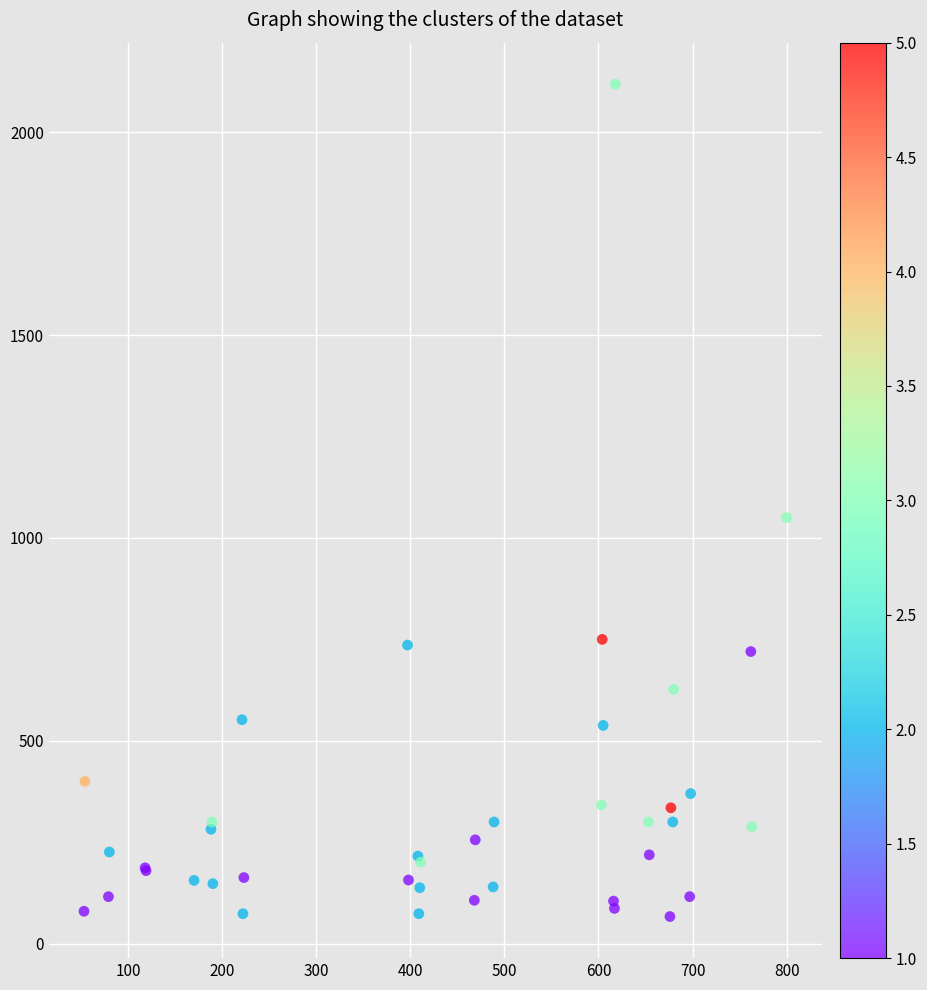

What Y value in the scatter plot is closest to 1092?

1050